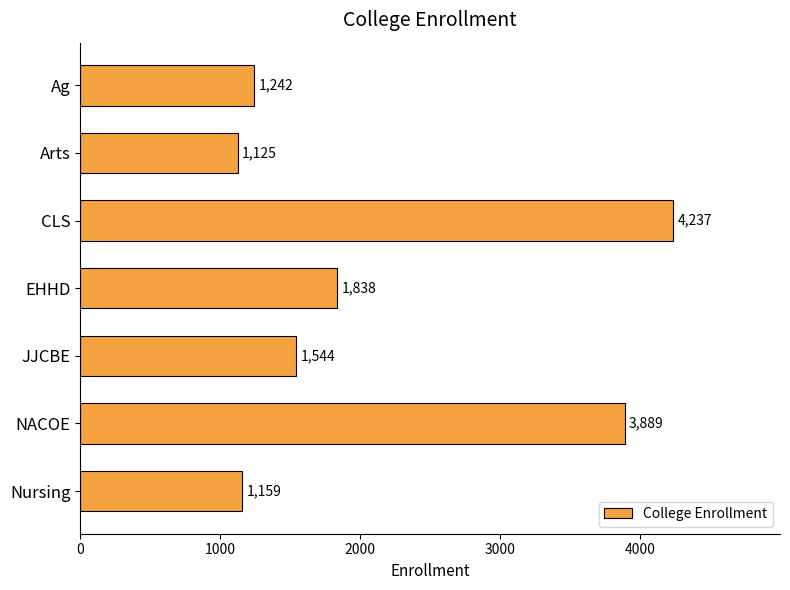

Count the number of categories in the chart.

7